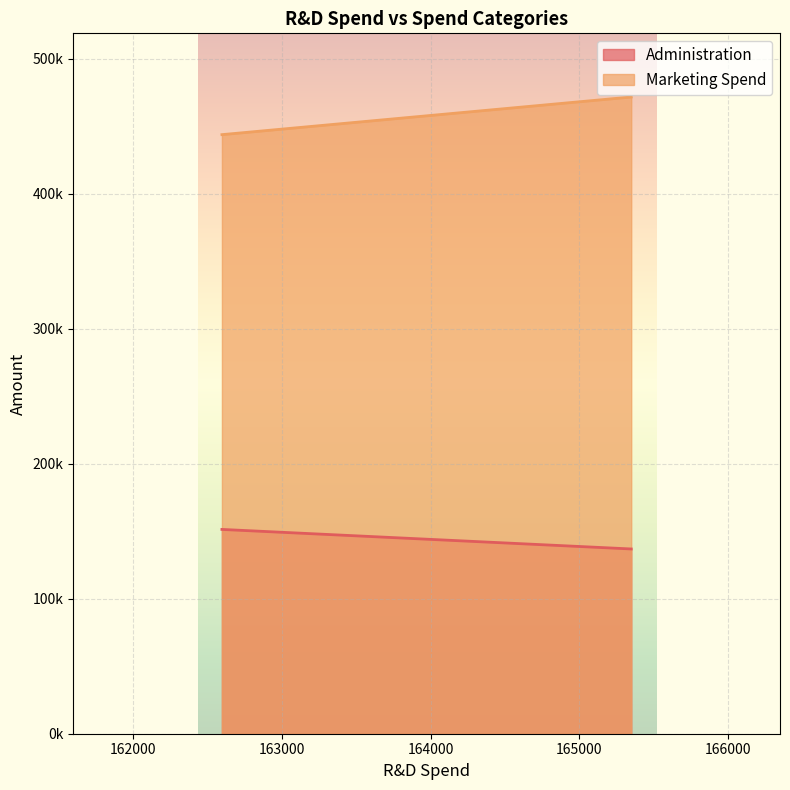

What is the minimum value for Administration?

136897.8